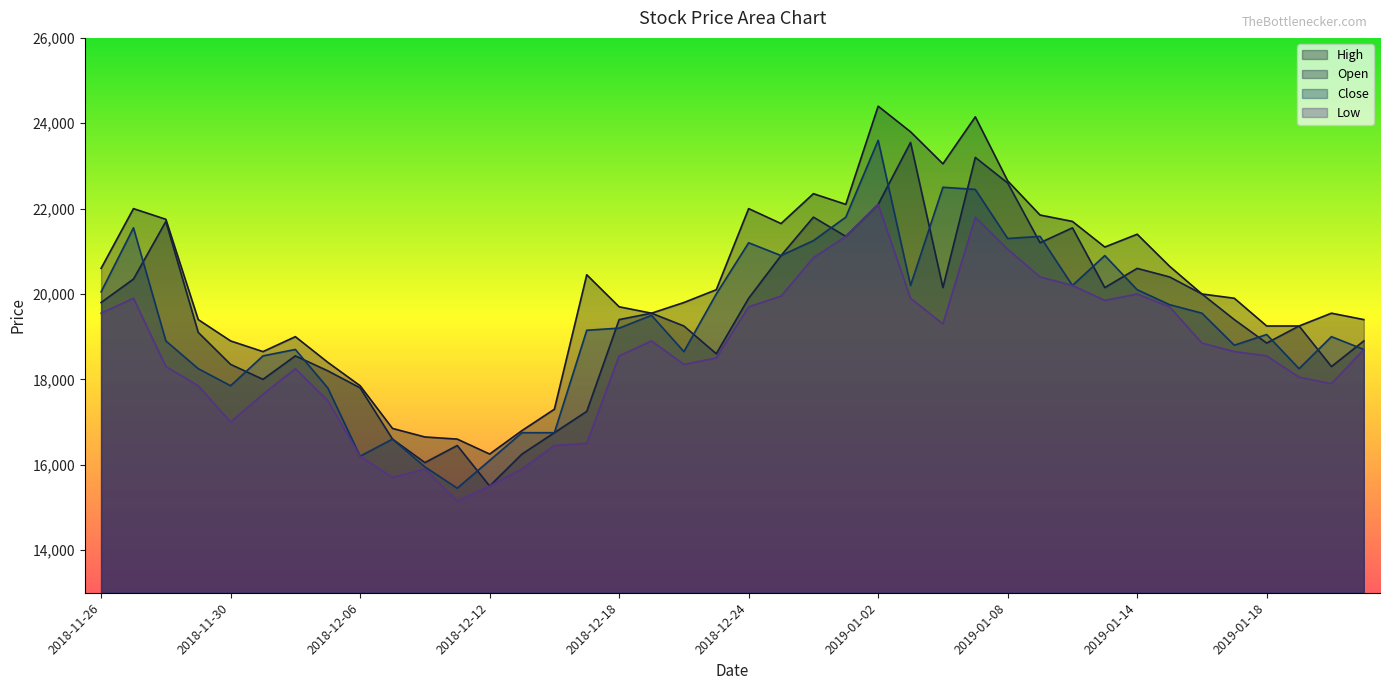

True or false: Open has a value of 29107 at 2019-01-11.

False